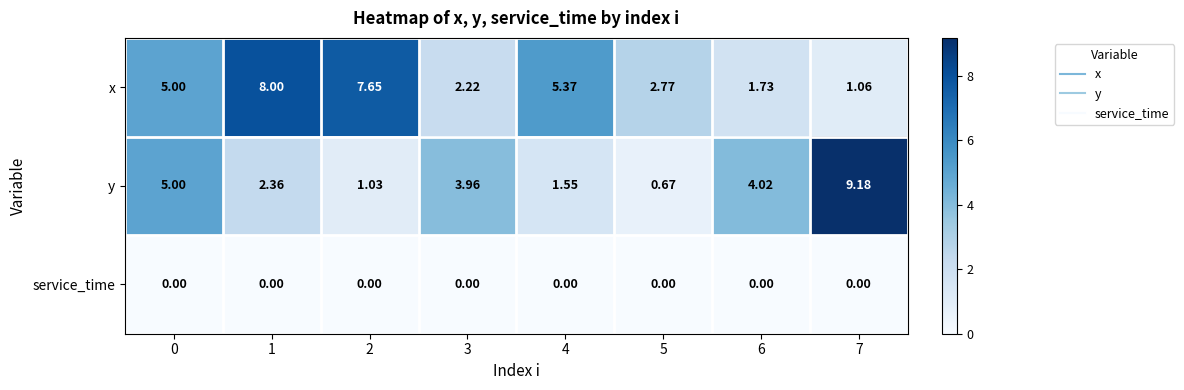

Which series has the largest total across all categories?

x